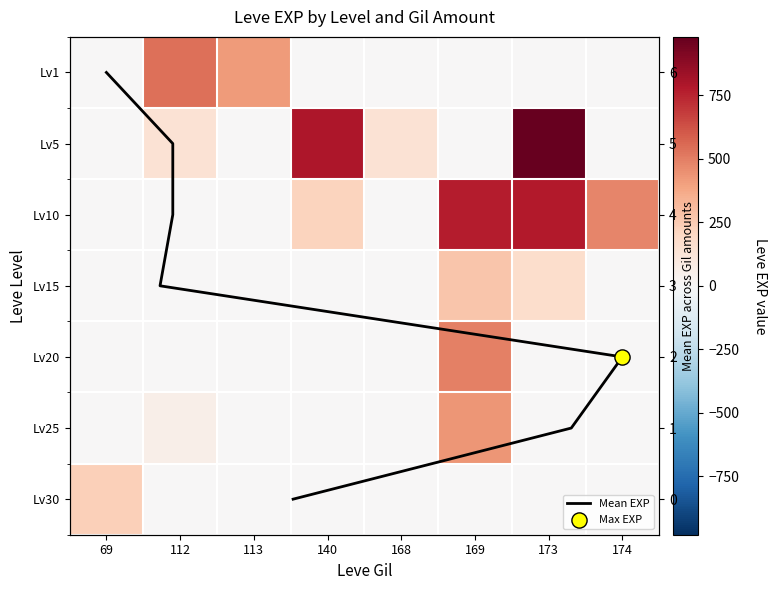

Which category has the lowest value in the 10 series?

69